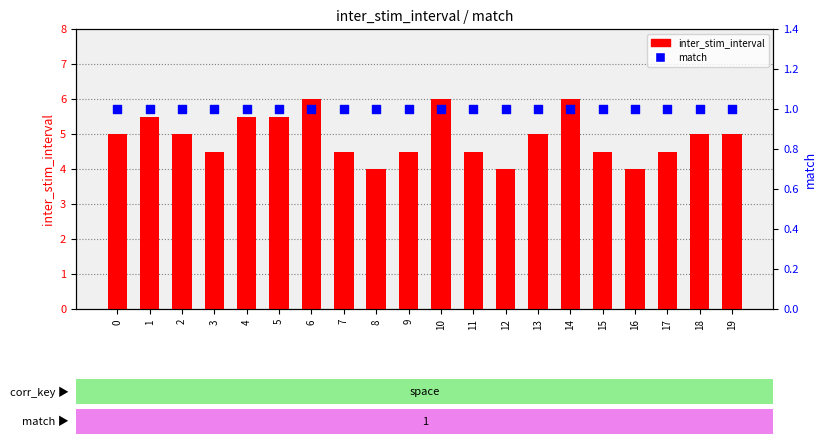

At how many categories does at least one series exceed 3?

20